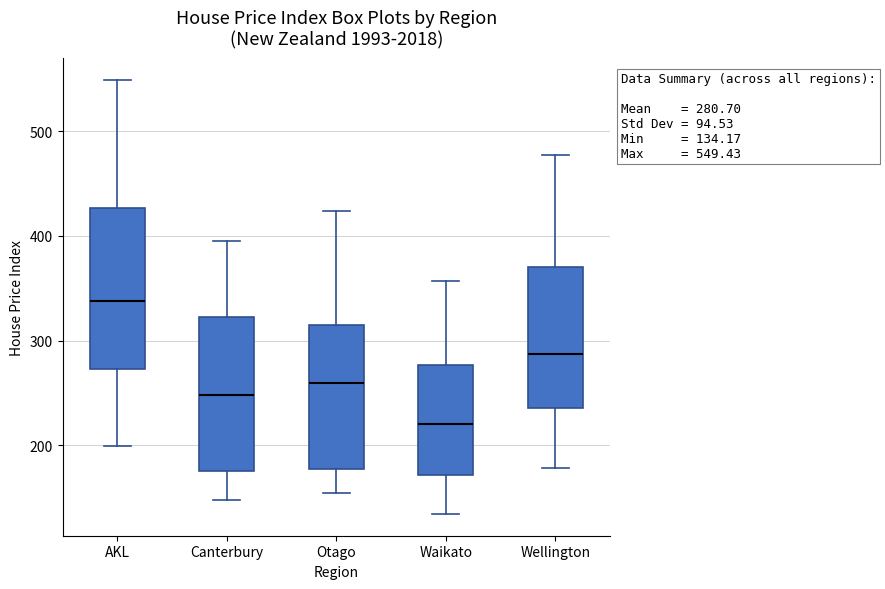

Which box's median line is the lowest?

Waikato